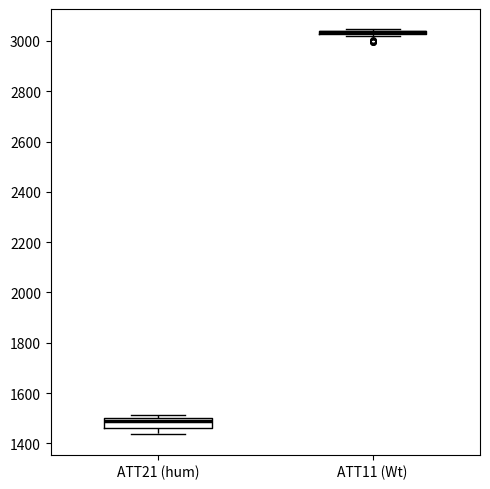

Comparing the boxes themselves (not the whiskers), which one is the tallest?

ATT21 (hum)